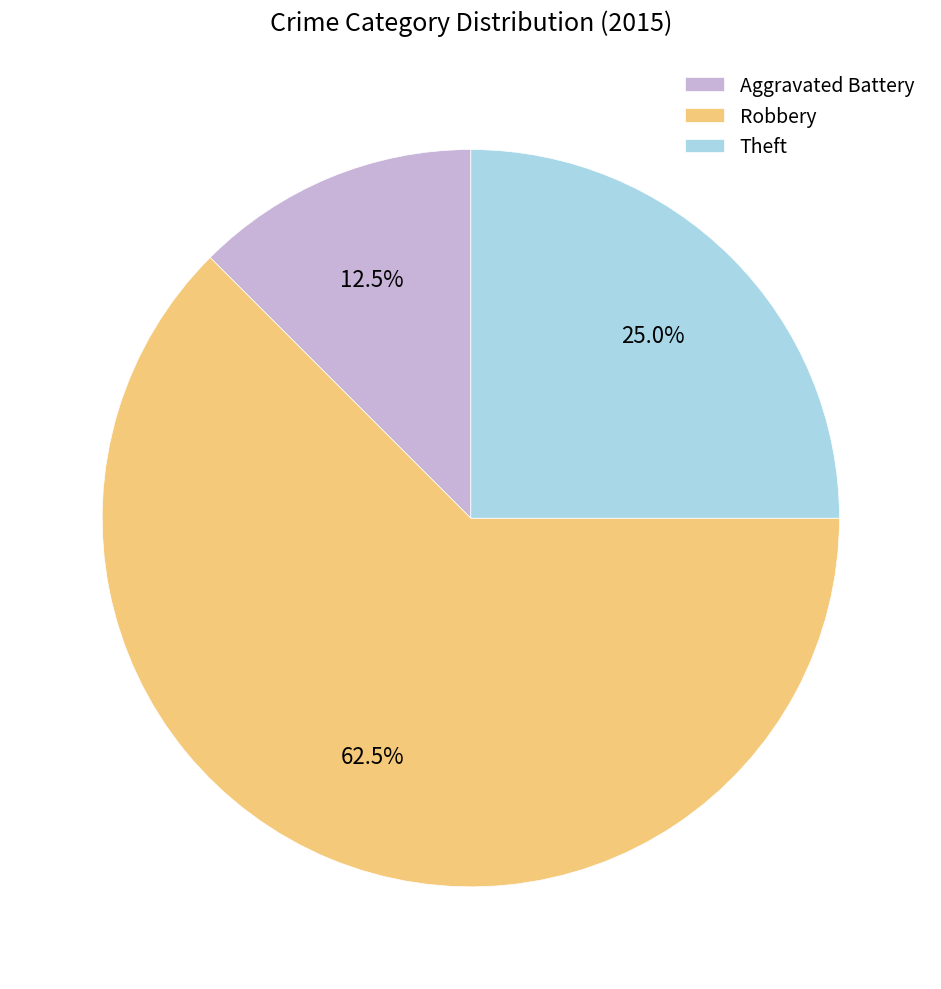

Rank the categories by value from highest to lowest.

Robbery, Theft, Aggravated Battery